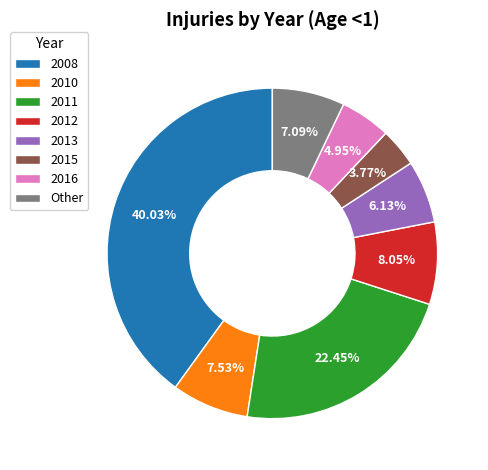

To the nearest percent, what is the combined percentage of 2013 and 2010?

14%